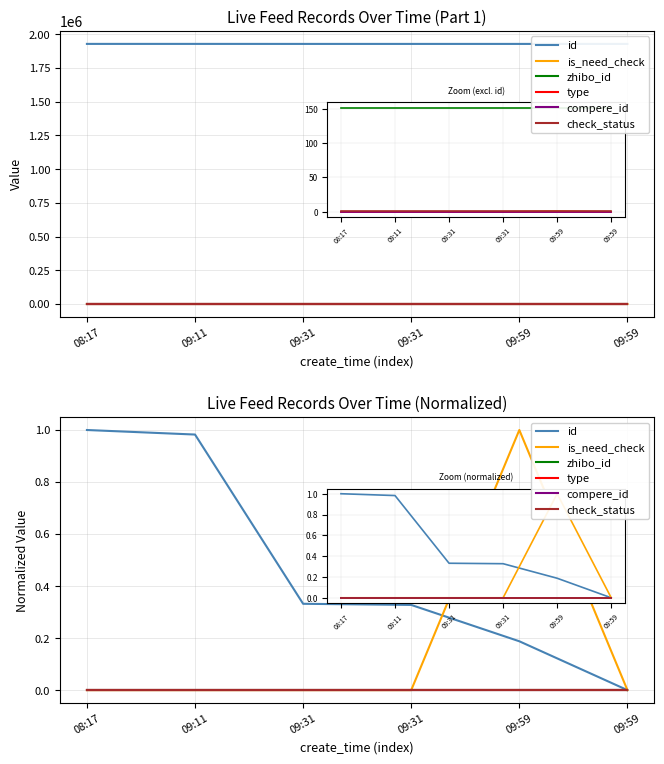

Which category has the lowest value in the check_status series?

08:17